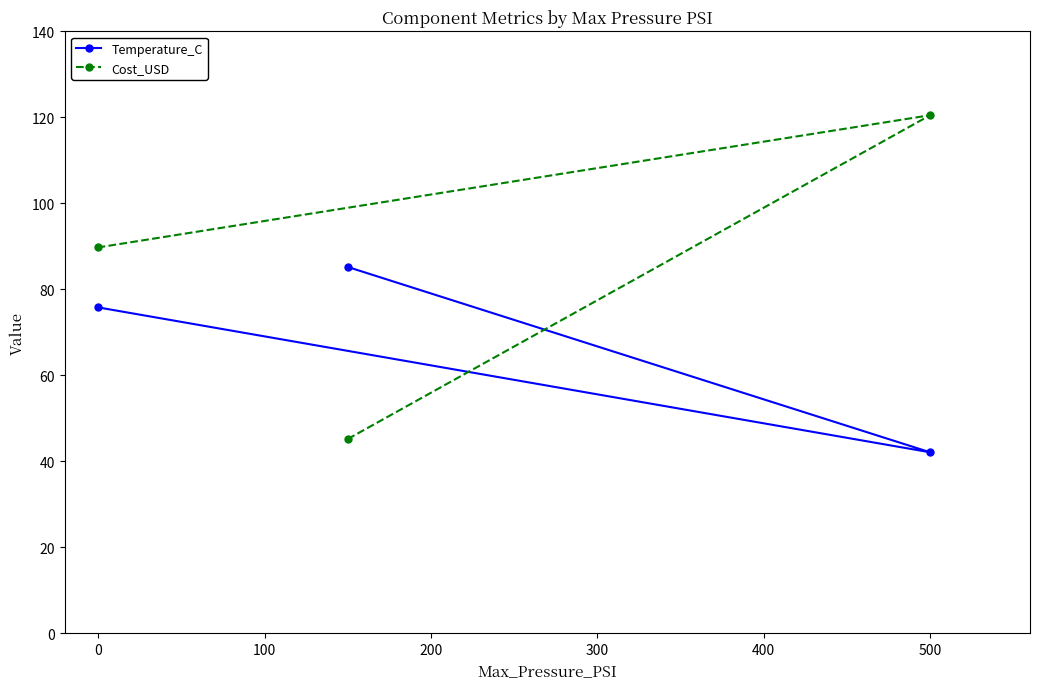

Where does the Temperature_C series first go above 75?

0